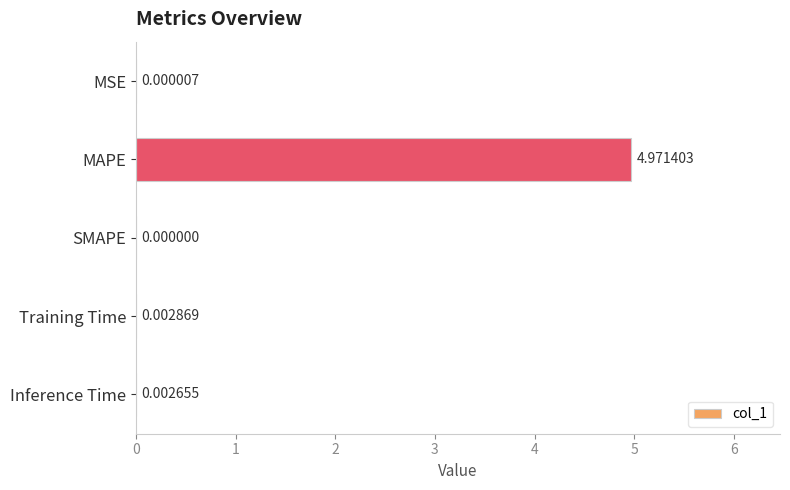

Between Training Time and MSE, which is larger?

Training Time